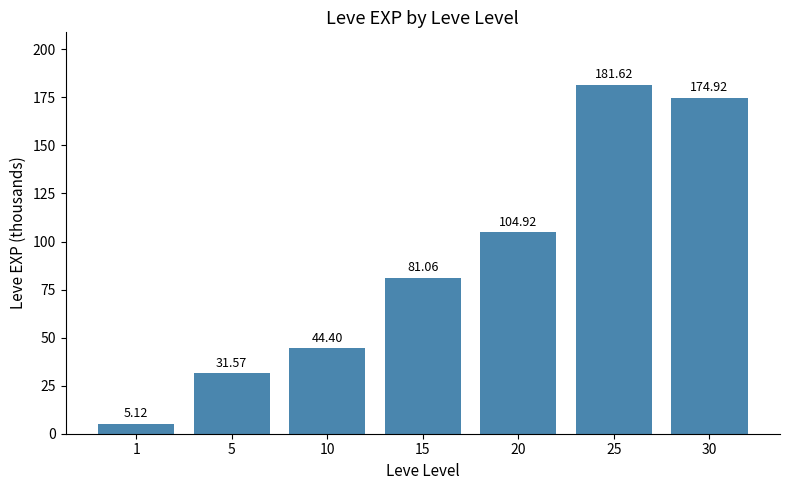

What is the difference between the second highest and minimum values?

169.8